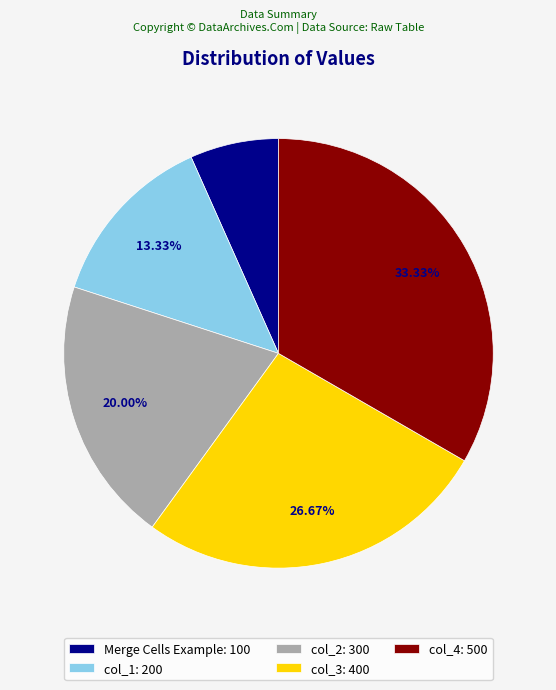

What is the ratio of the value at col_1 to the value at Merge Cells Example?

2.0